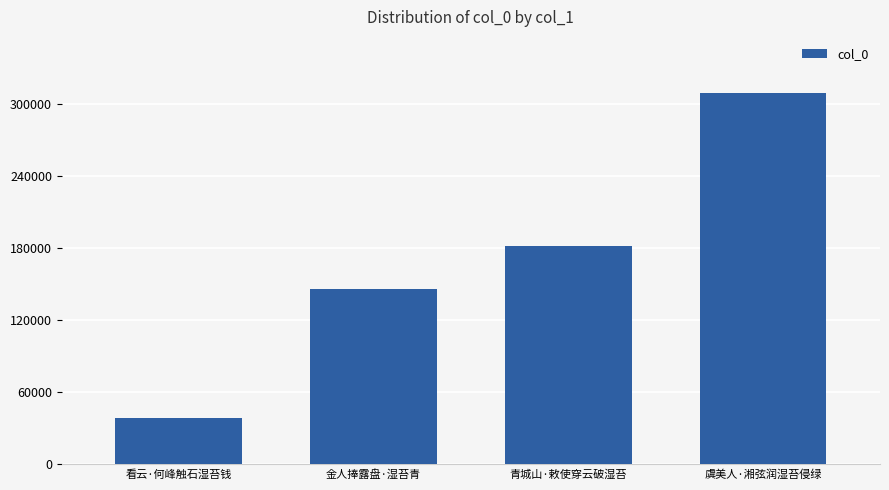

Does the chart contain stacked bars?

No